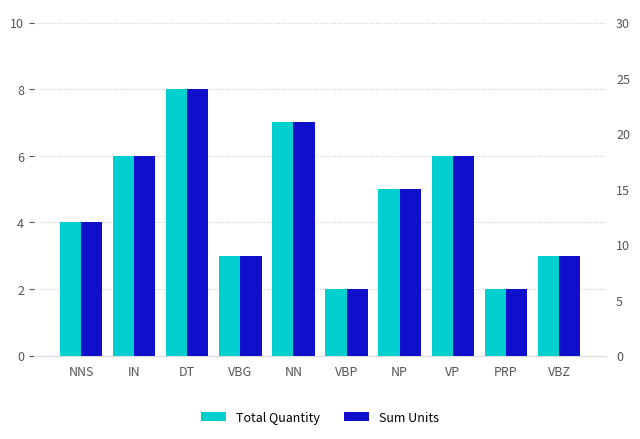

Between PRP and VBZ, which is larger?

VBZ